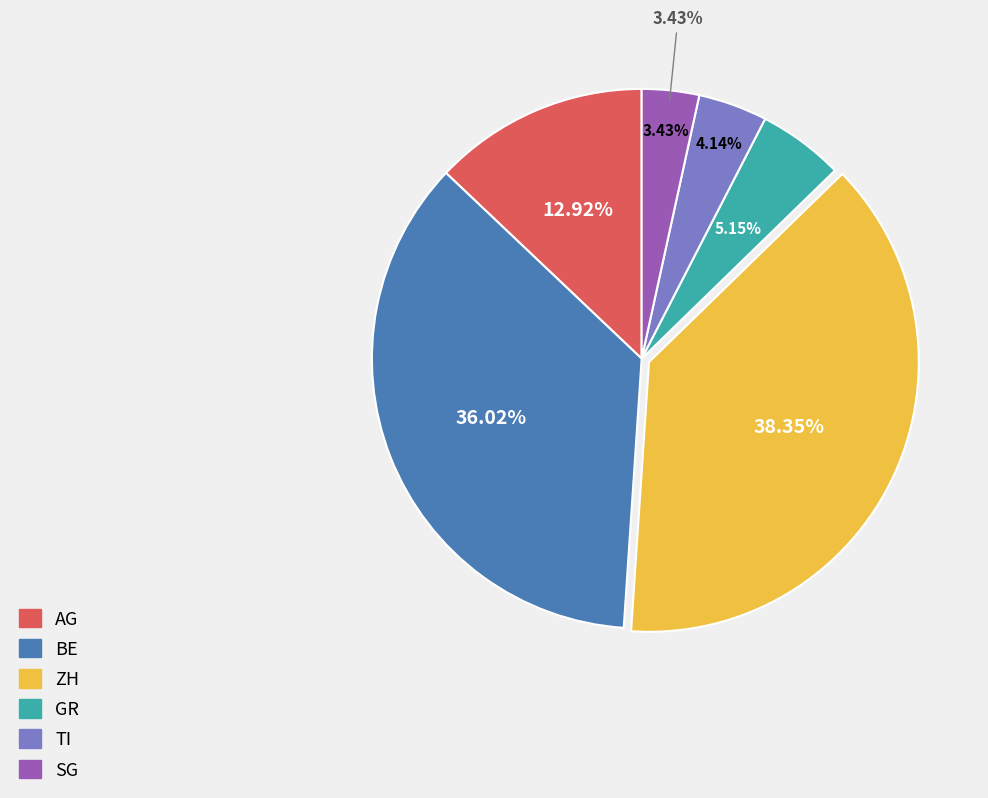

Which slice is the largest?

ZH